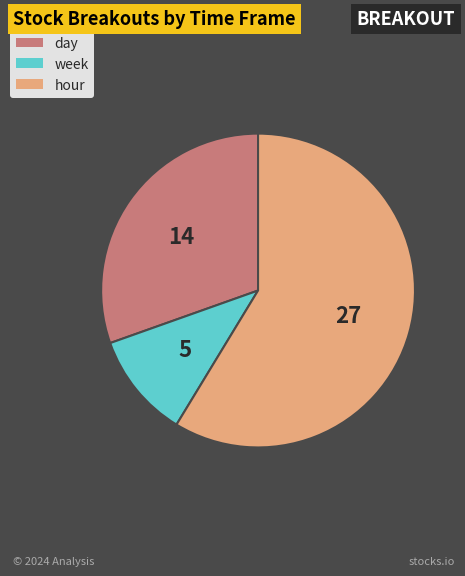

Count the number of slices in the pie.

3